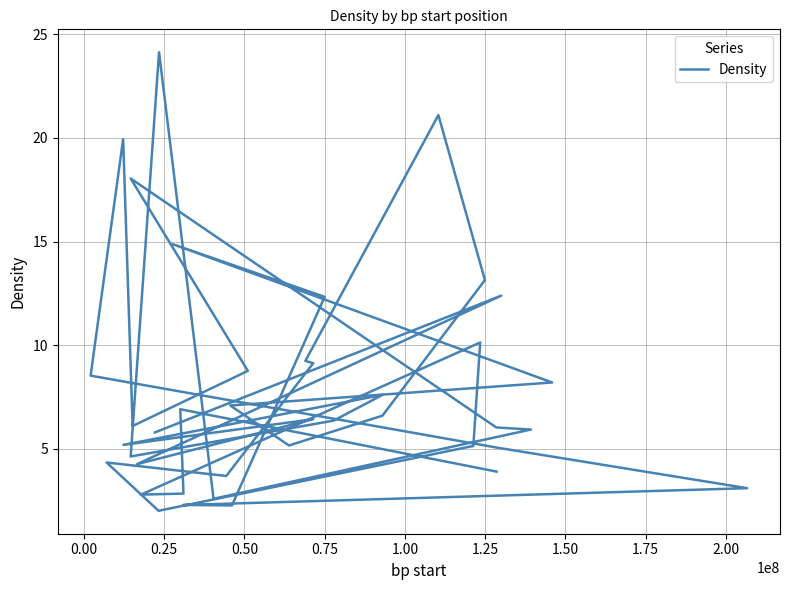

What is the greatest value displayed?

24.1